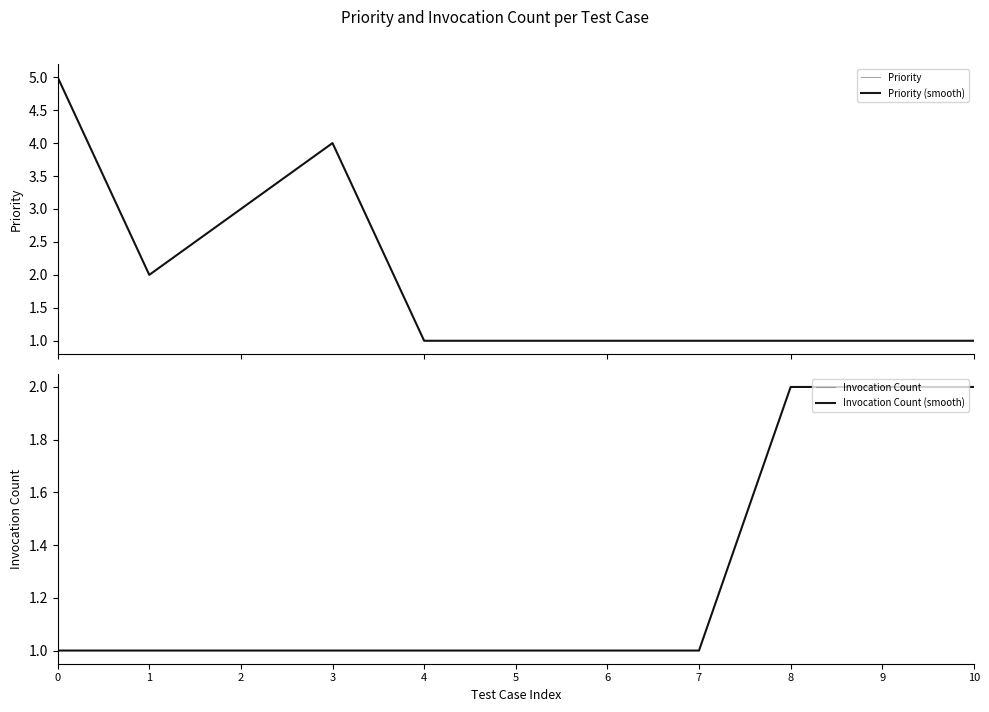

What is the difference between the Priority (smooth) values at 3 and 7?

3